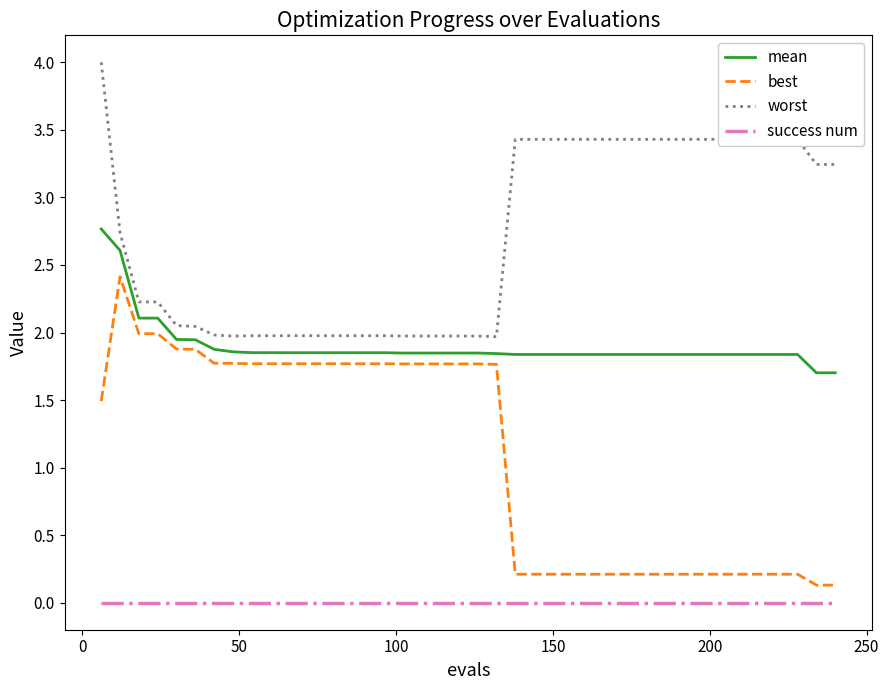

True or false: best and success num intersect in this chart.

False